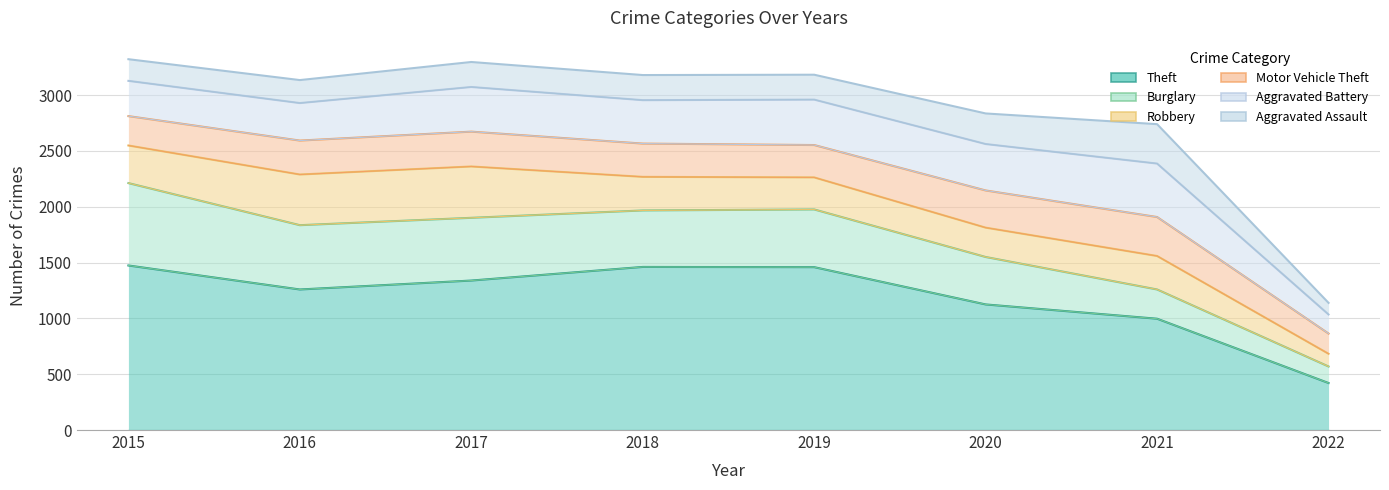

True or false: Aggravated Assault and Motor Vehicle Theft cross at least once.

False